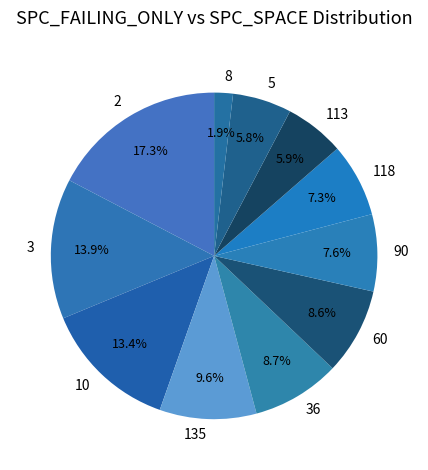

Does any single category account for the majority?

No